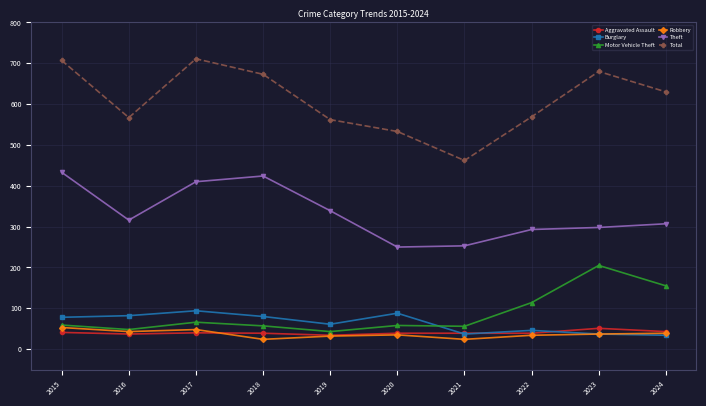

Does the chart have visible grid lines?

Yes